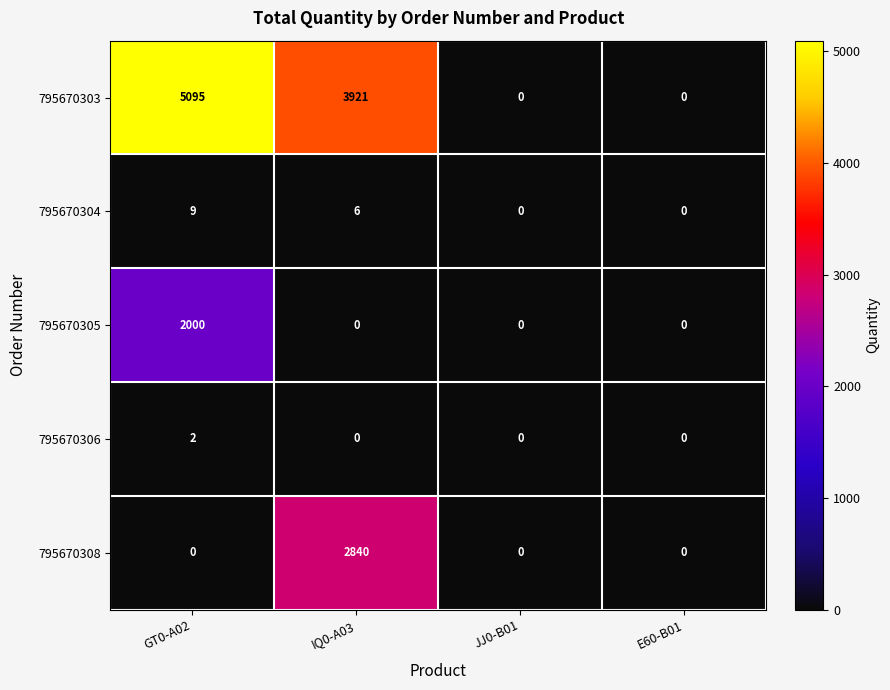

How many 795670308 values are between 0 and 2840?

4